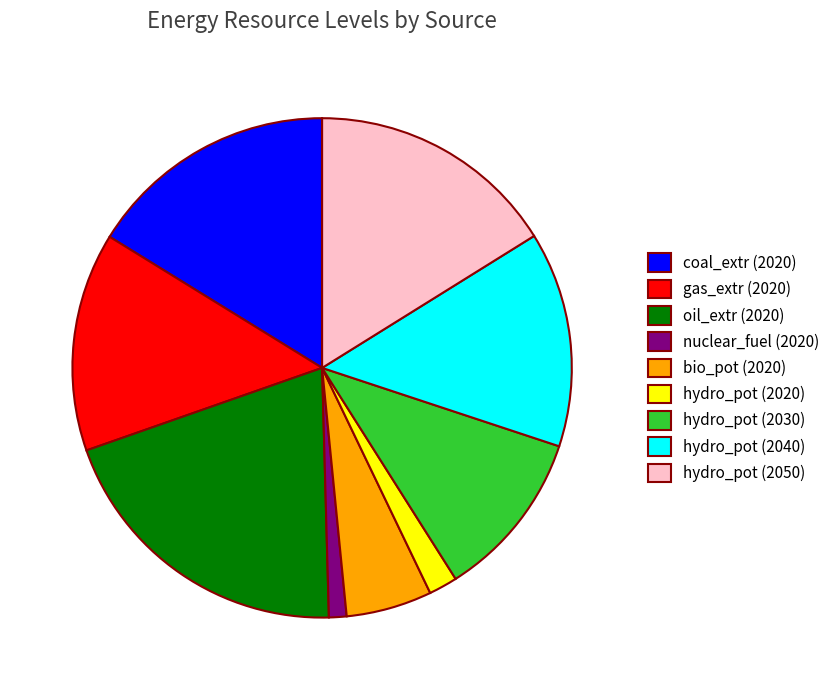

Count the number of slices in the pie.

9